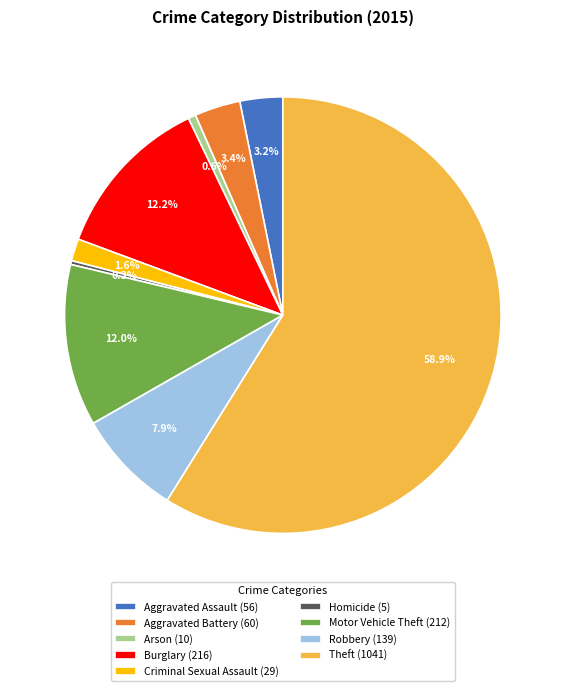

Which category accounts for the majority?

Theft